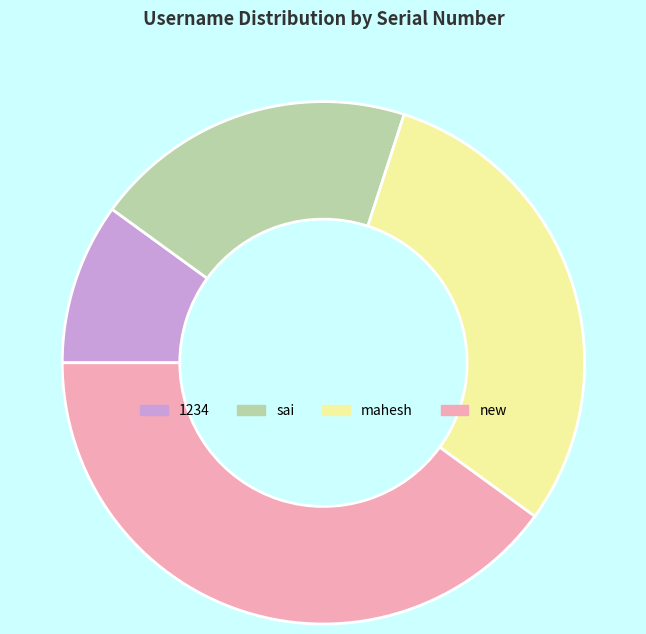

Between mahesh and sai, which is larger?

mahesh